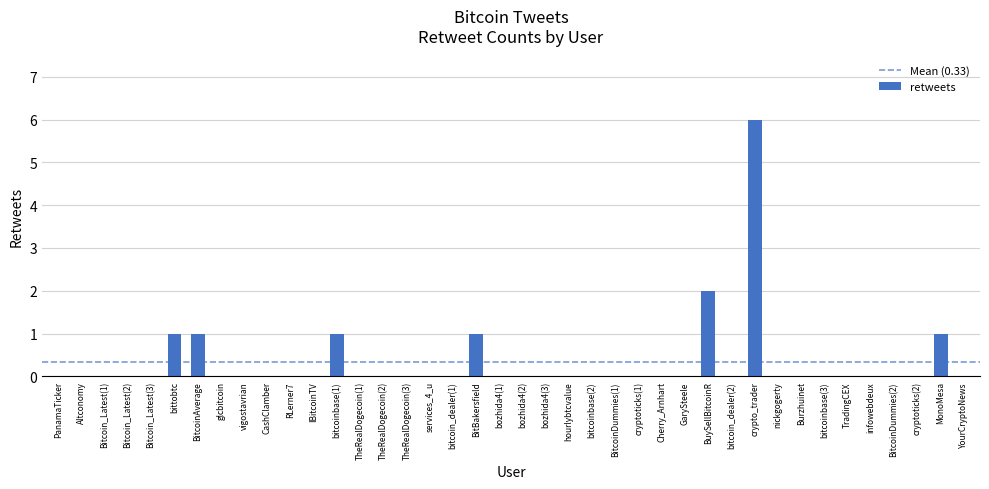

What is the sum of all values?

13